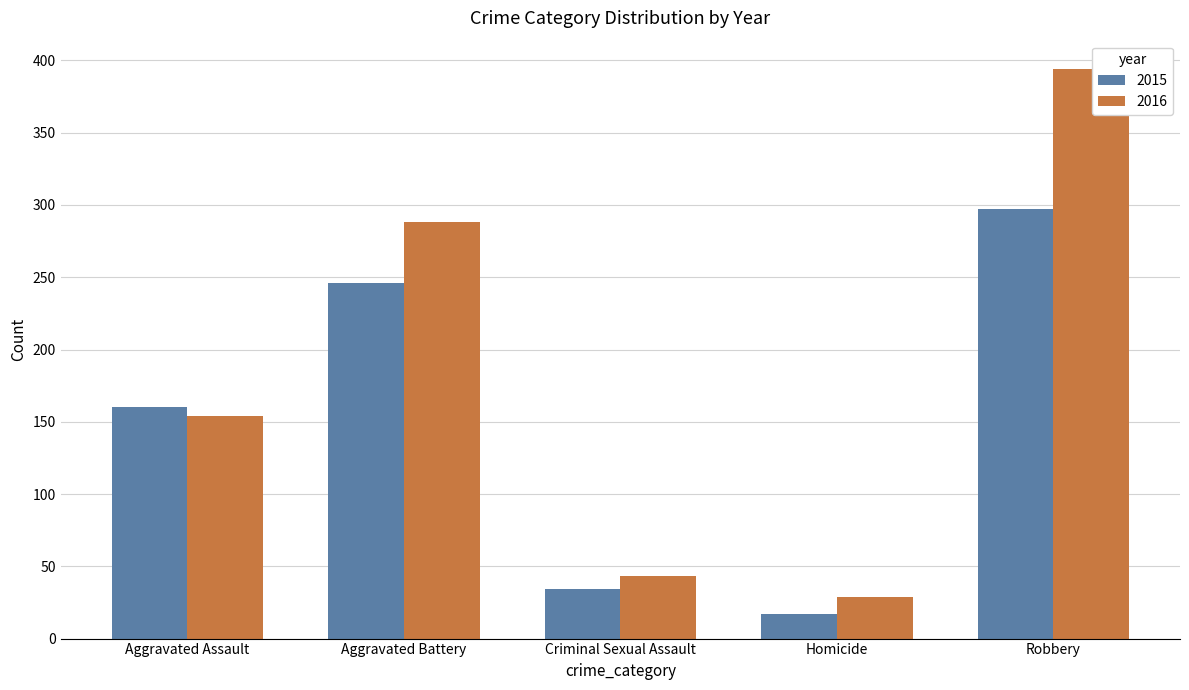

Reading right to left, list all the values displayed in this chart.

2015: Robbery=297	Homicide=17	Criminal Sexual Assault=34	Aggravated Battery=246	Aggravated Assault=160
2016: Robbery=394	Homicide=29	Criminal Sexual Assault=43	Aggravated Battery=288	Aggravated Assault=154